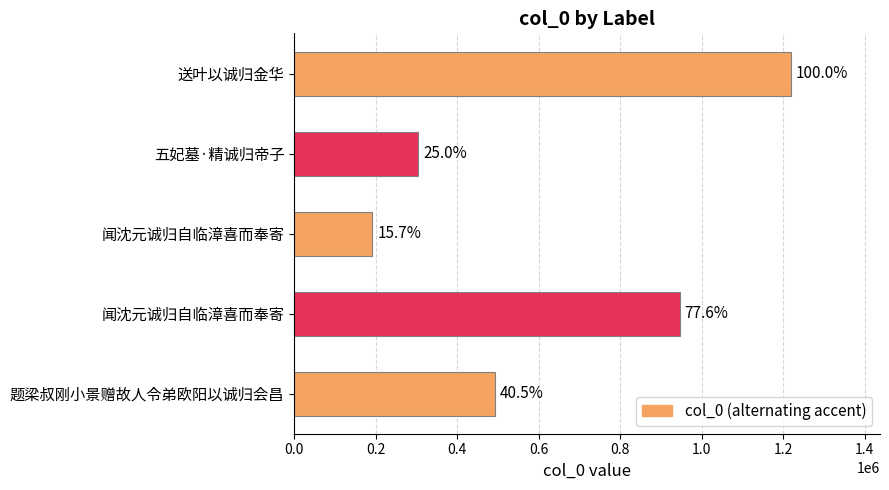

How many bars are there in total?

5